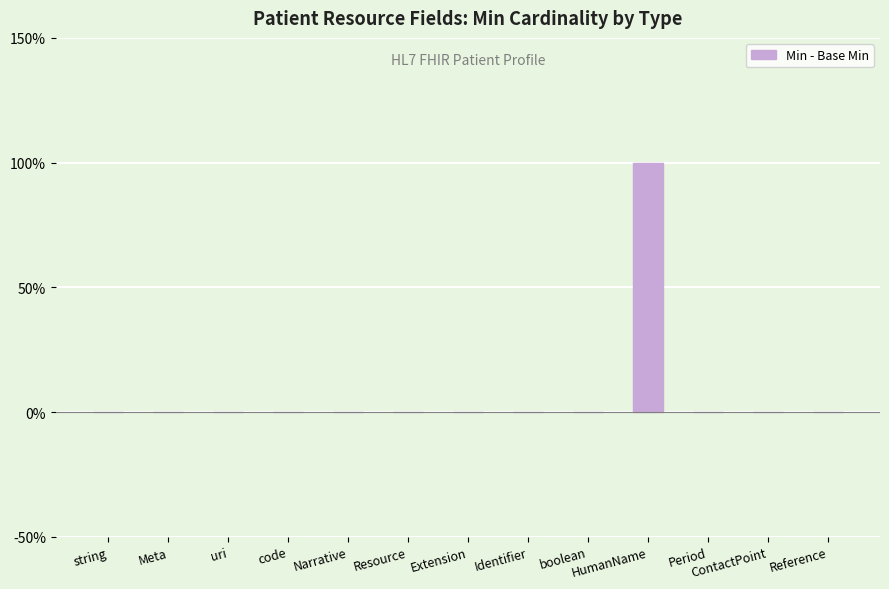

Are the bars horizontal?

No